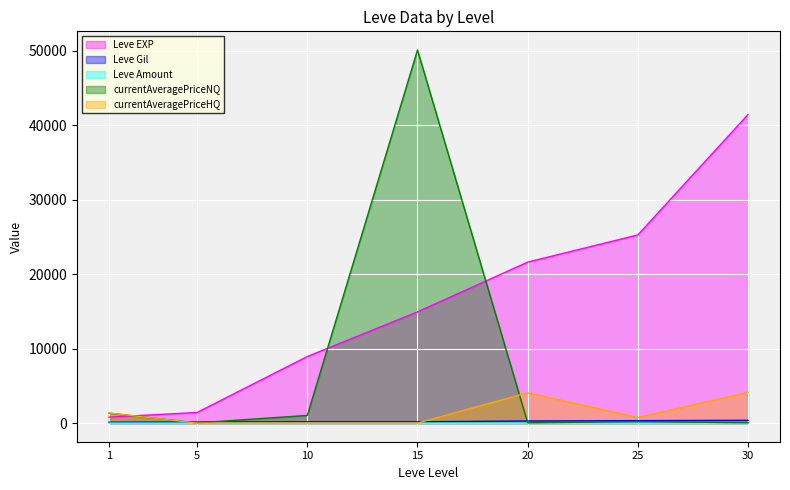

At how many categories does at least one series exceed 44573?

1